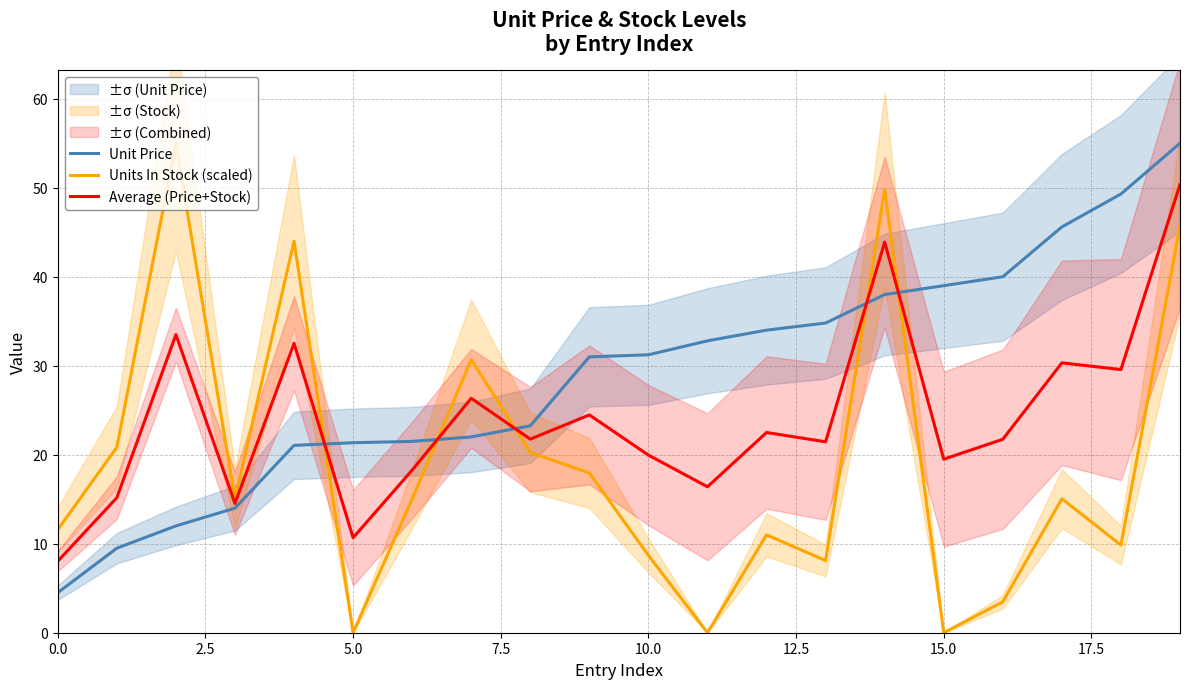

What are all the series names shown in the legend?

Unit Price, Units In Stock (scaled), Average (Price+Stock)